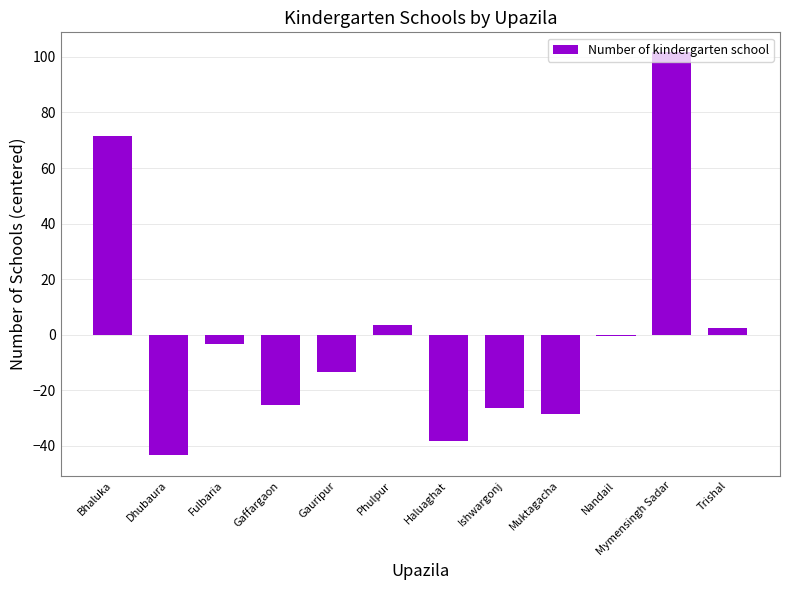

What is the sum of the values at Muktagacha and Gauripur?

-41.8